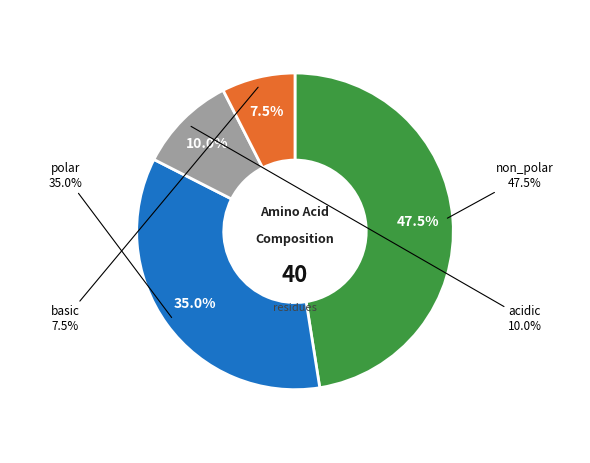

To the nearest percent, what is the average slice percentage?

25%